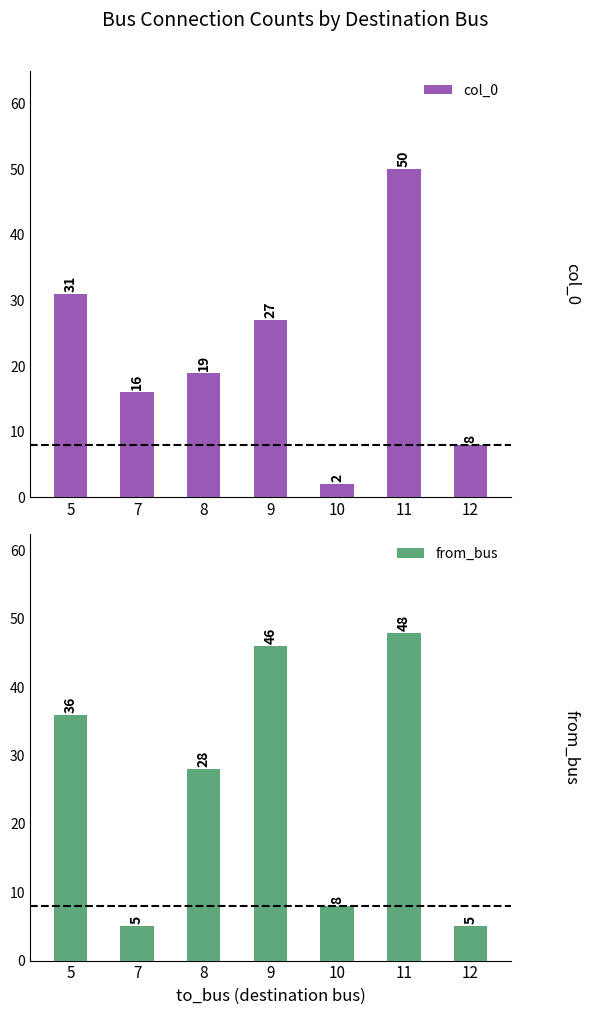

Reading left to right, list all the values displayed in this chart.

col_0: 31	16	19	27	2	50	8
from_bus: 36	5	28	46	8	48	5